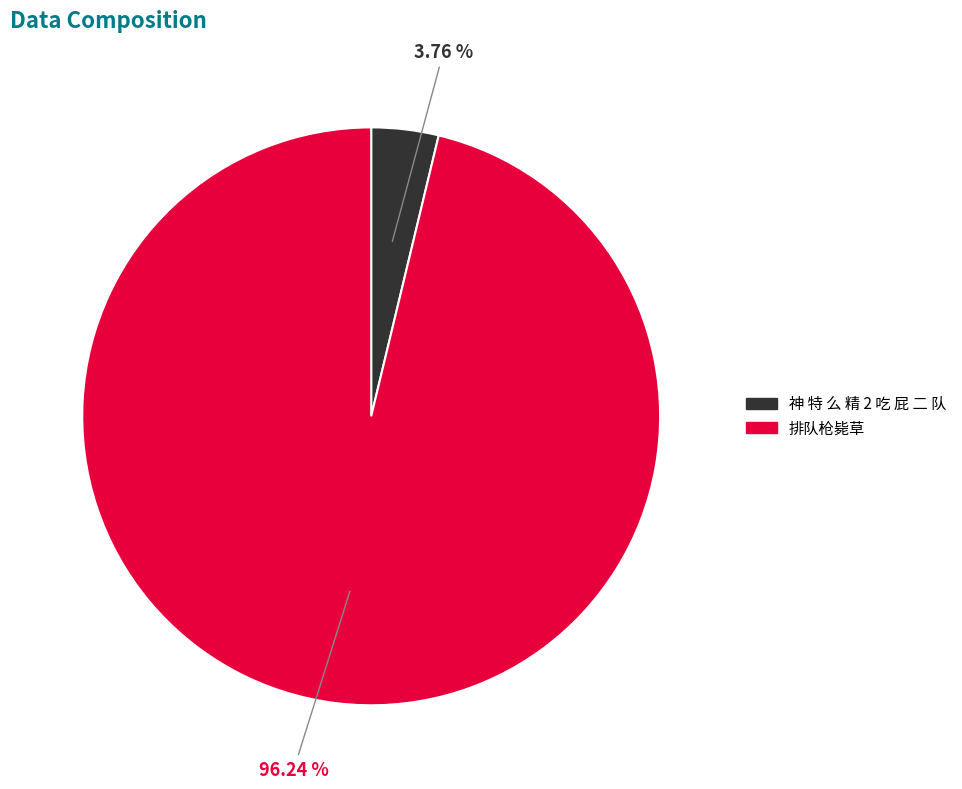

To the nearest percent, what is the difference between the largest and smallest slice percentages?

92%